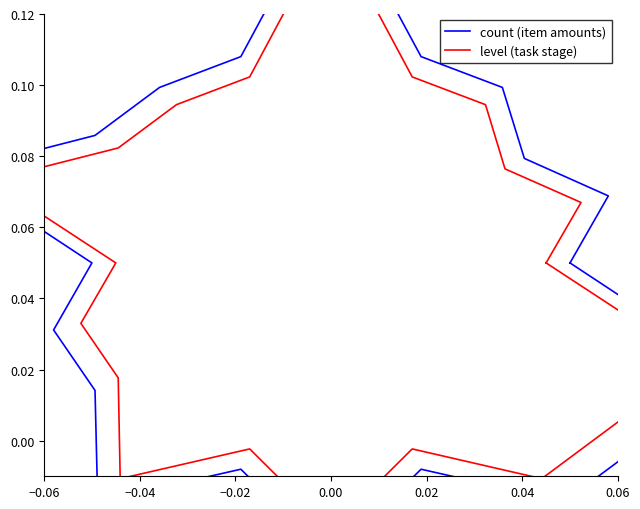

The count (item amounts) series shows 0.1 at 20. True or false?

False